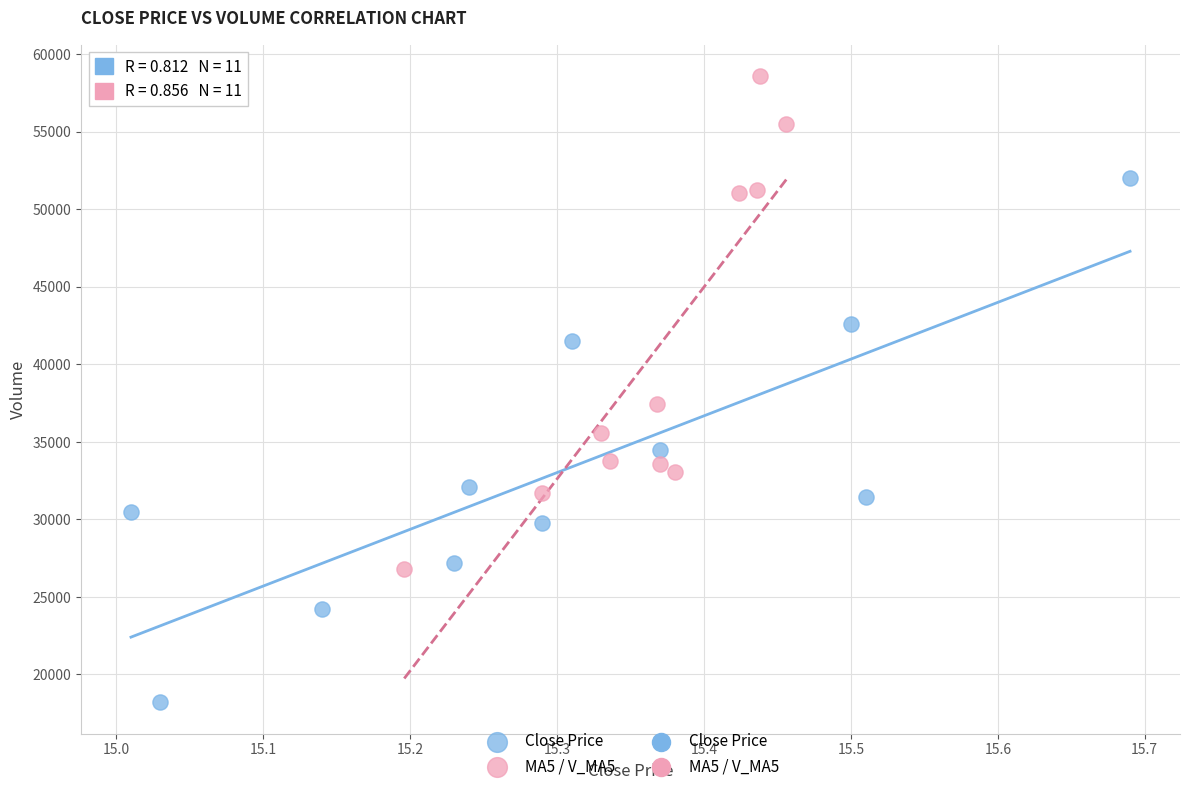

Which series contains the highest Y value?

MA5 / V_MA5